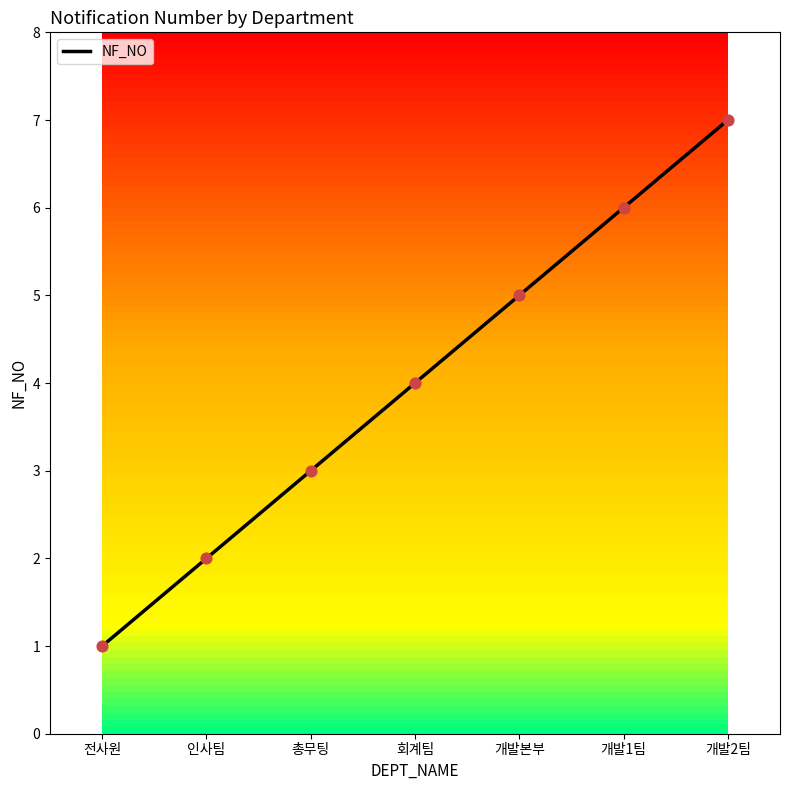

Between 개발본부 and 회계팀, which is larger?

개발본부